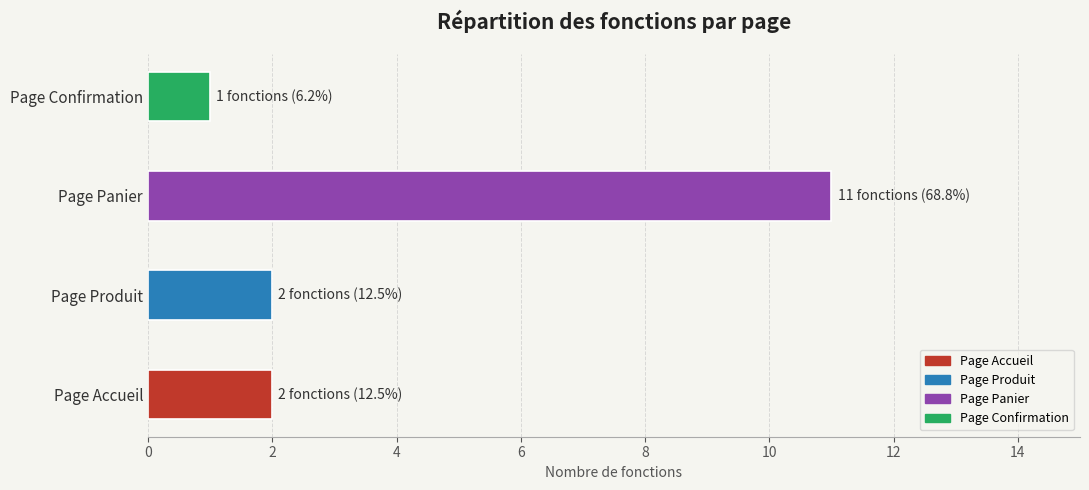

What is the maximum value shown in the chart?

11